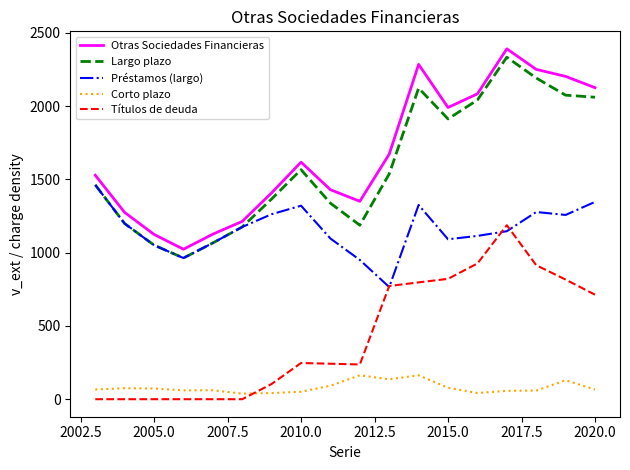

What is the maximum value shown in the chart?

2390